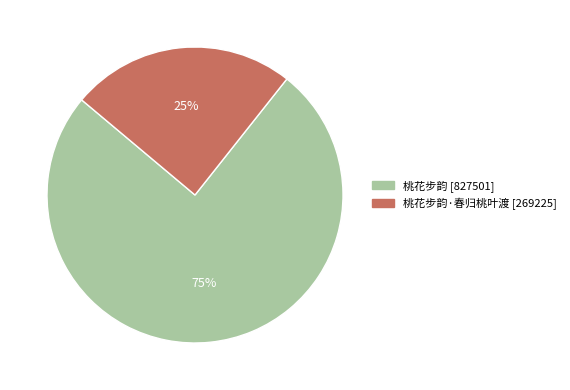

To the nearest percent, what is the average slice percentage?

50%